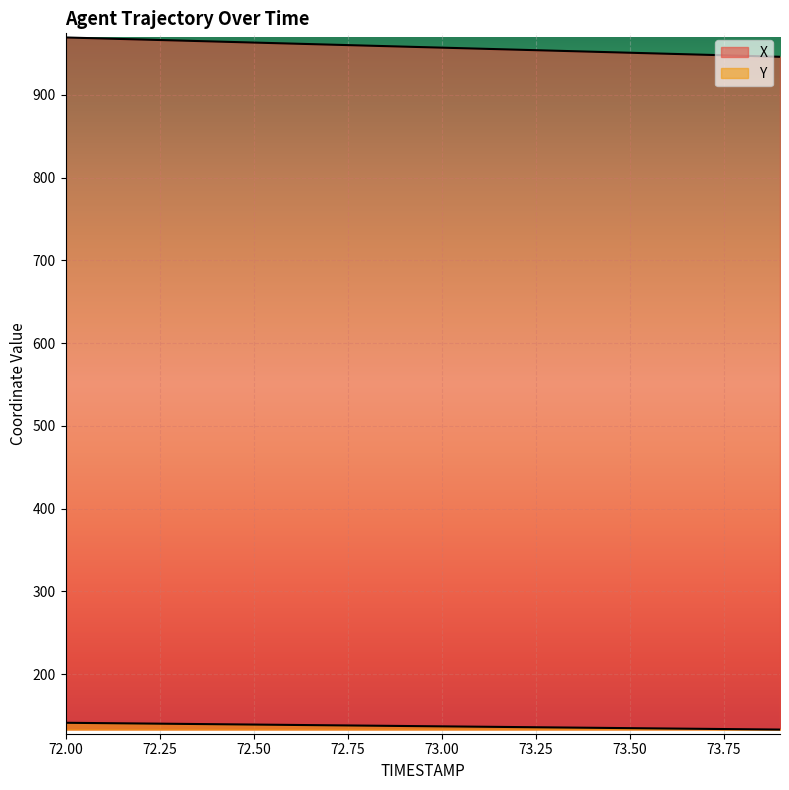

What is the difference between the maximum and second lowest values in the X series?

22.1